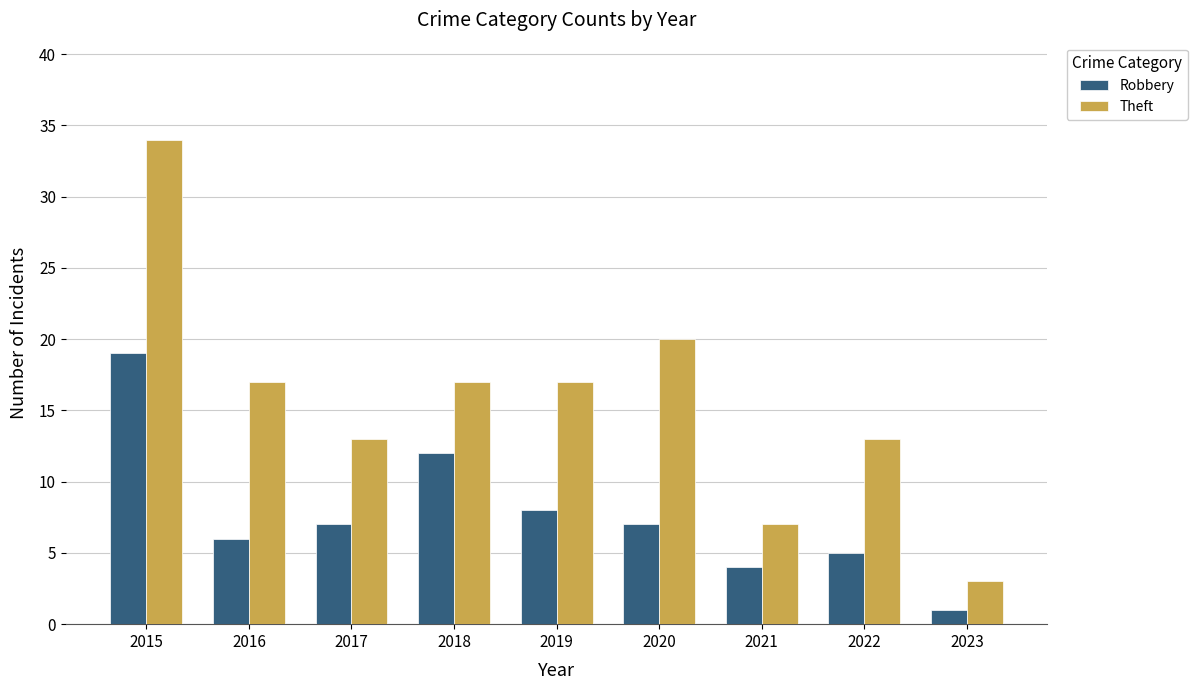

What is the difference between the maximum and minimum values in the Robbery series?

18